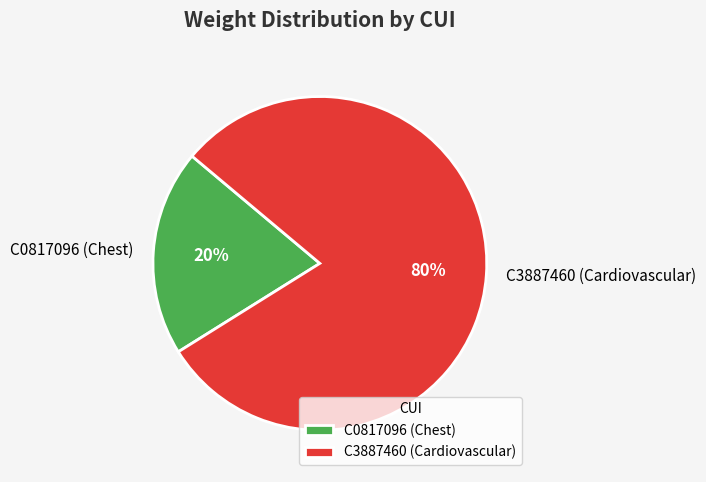

To the nearest percent, what percentage of the pie is C3887460 (Cardiovascular)?

80%